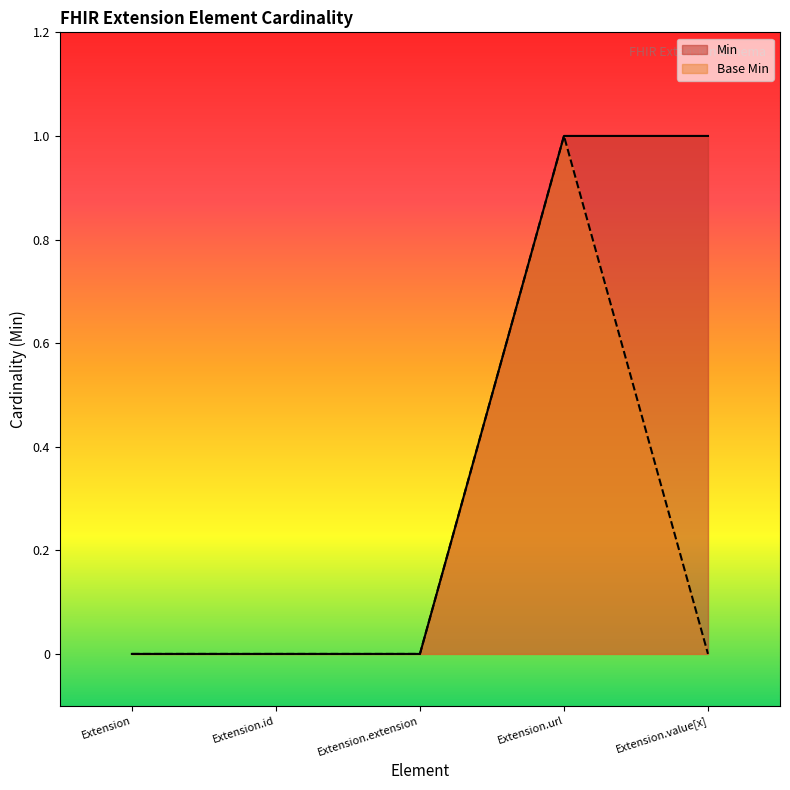

Which series has the widest spread of values?

Min